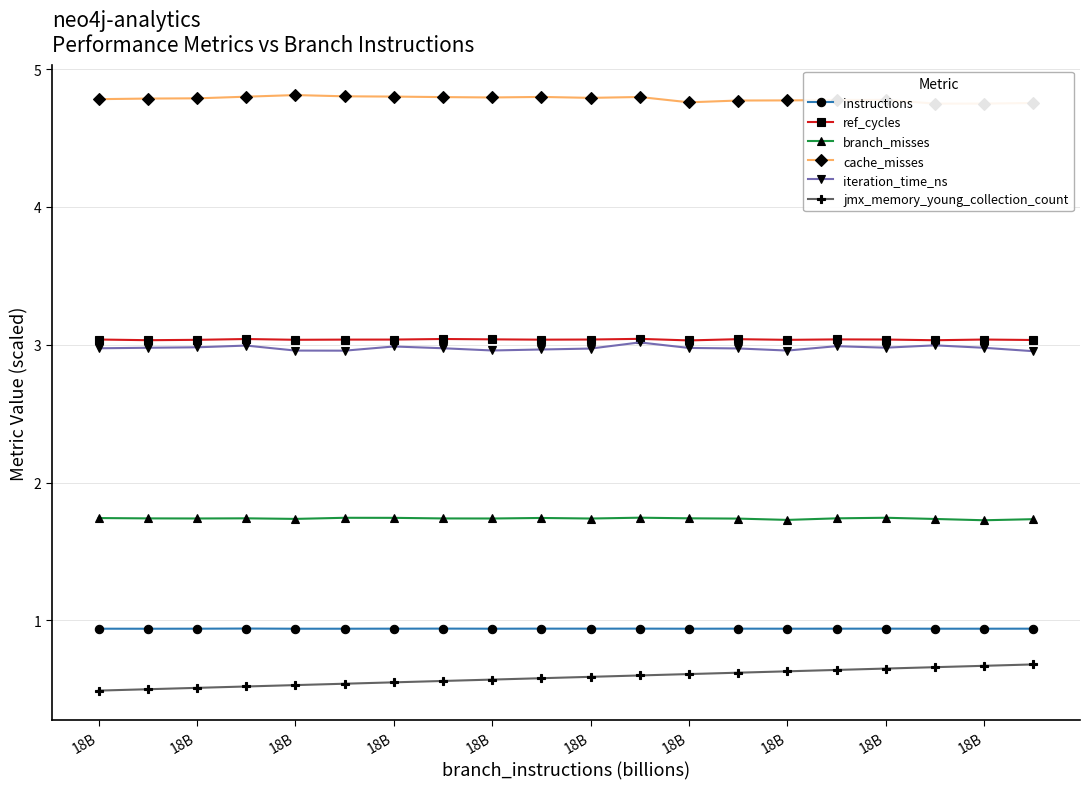

The jmx_memory_young_collection_count series shows 0.1 at 18B. True or false?

False